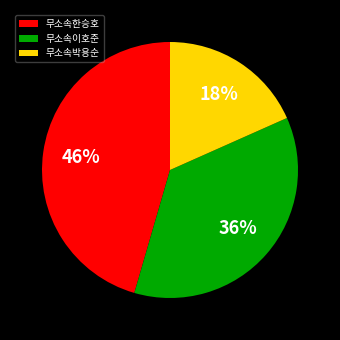

Which slice is the smallest?

무소속박용순